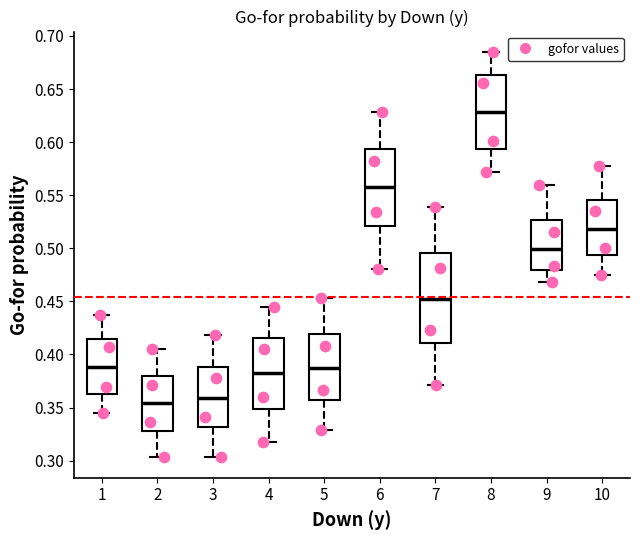

Where does the lower whisker of the box at x = 3 end on the y-axis? The values are not printed on the chart, so give them approximately, as read against the axis.

0.305